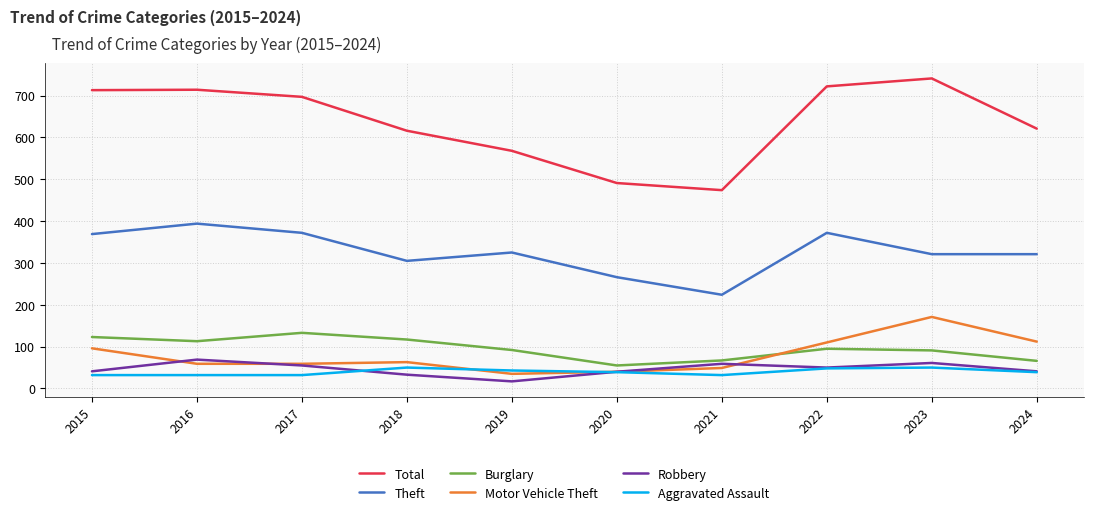

True or false: Total and Theft cross at least once.

False